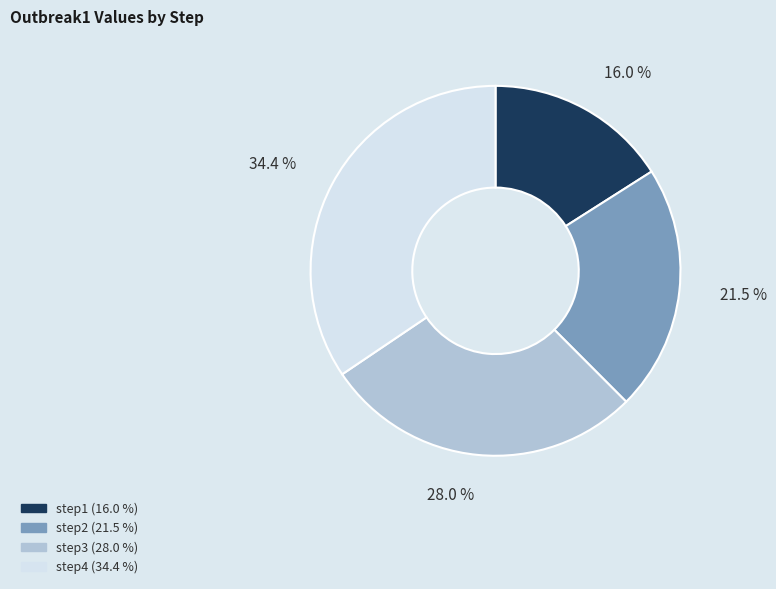

What is the largest slice in the pie chart?

step4